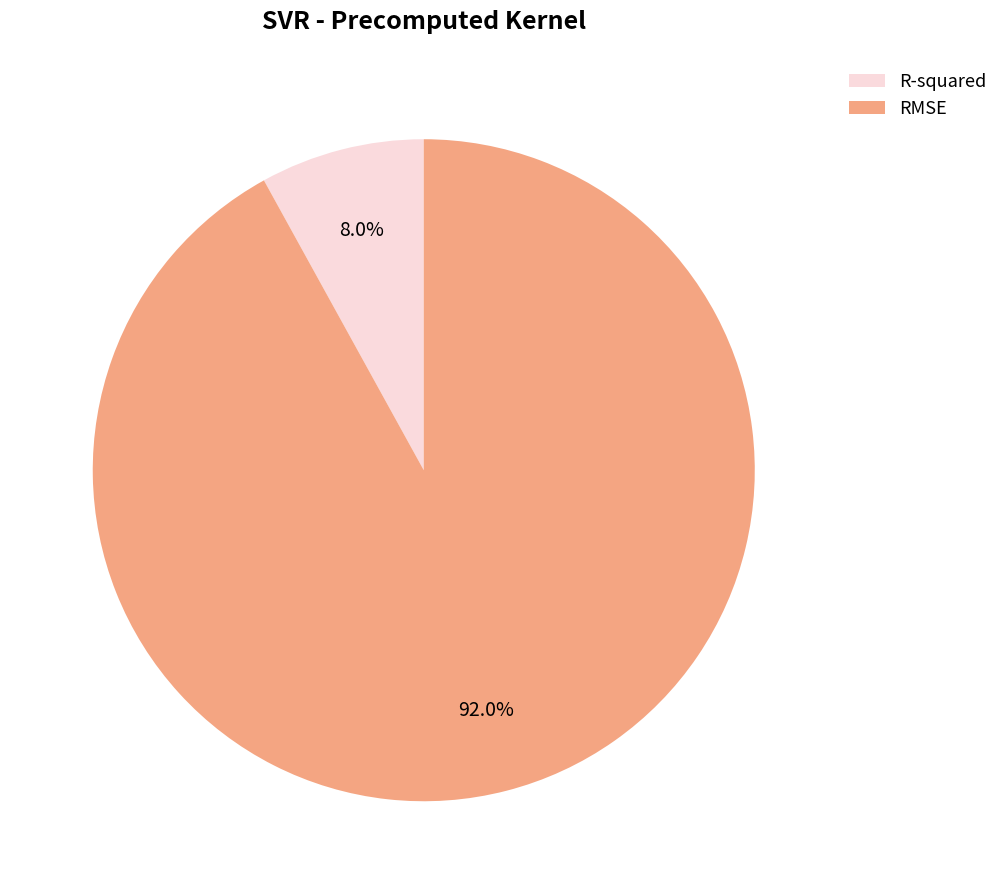

The RMSE slice represents 78% of the pie. True or false?

False